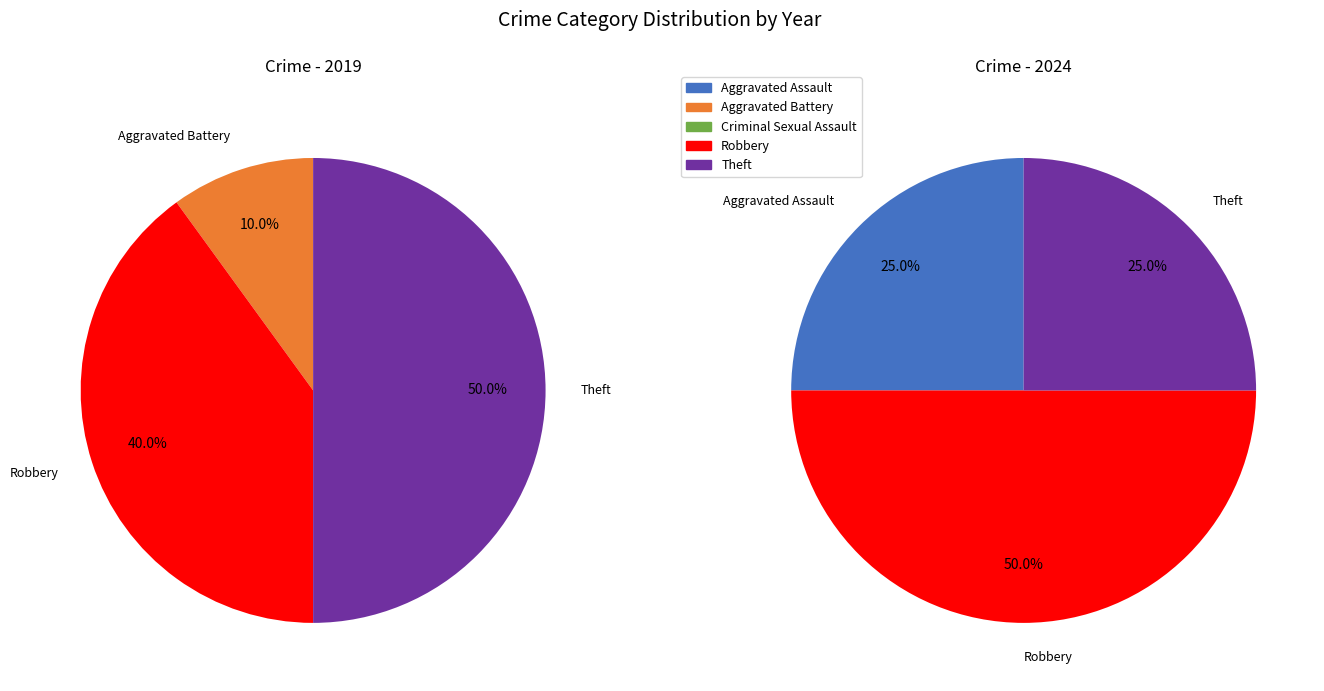

Rank the series by their average value, from highest to lowest.

2019, 2024